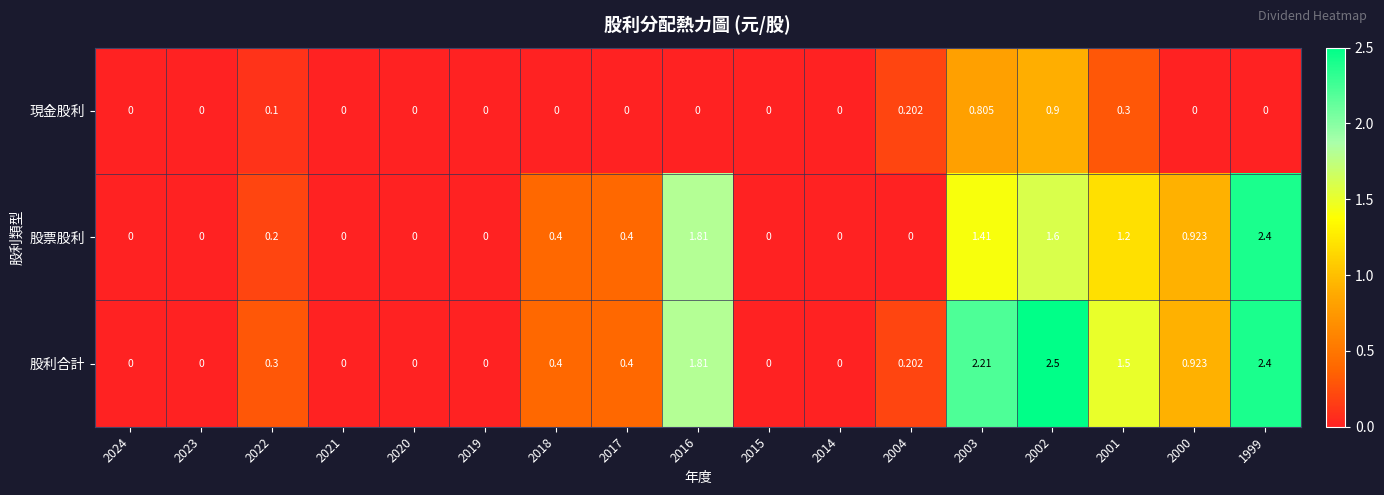

Which series has the largest range (max minus min)?

股利合計